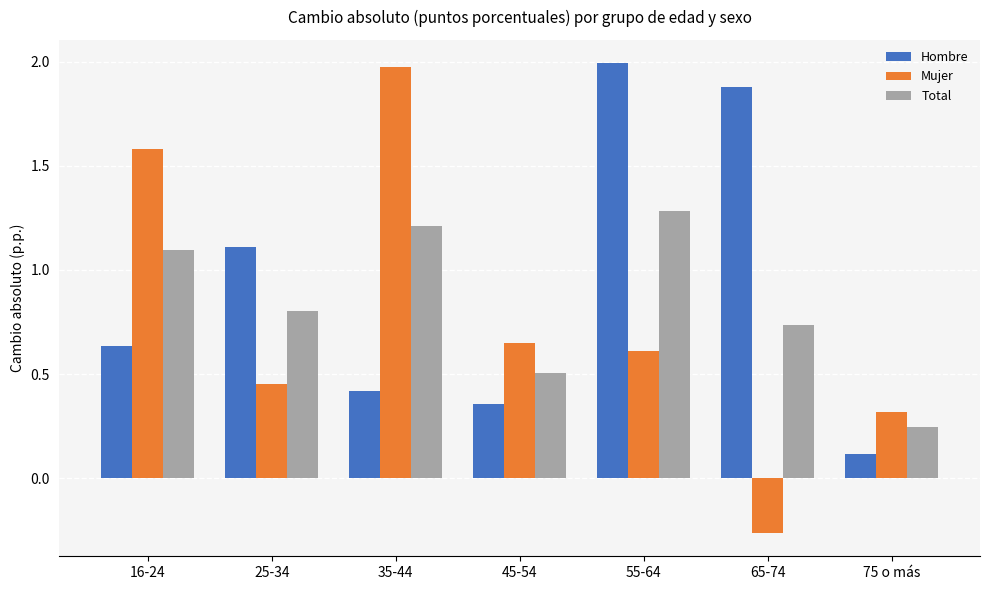

Which category has the highest value in the Mujer series?

35-44